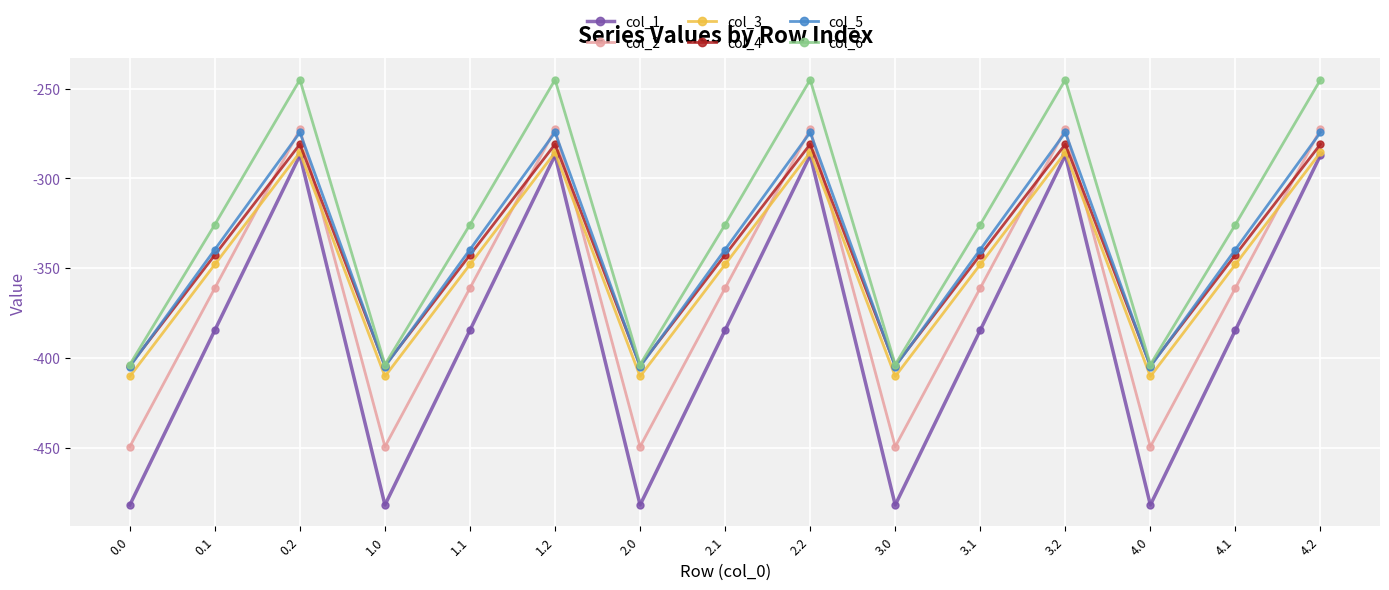

The value of col_6 at 4.2 is -245.0. True or false?

True